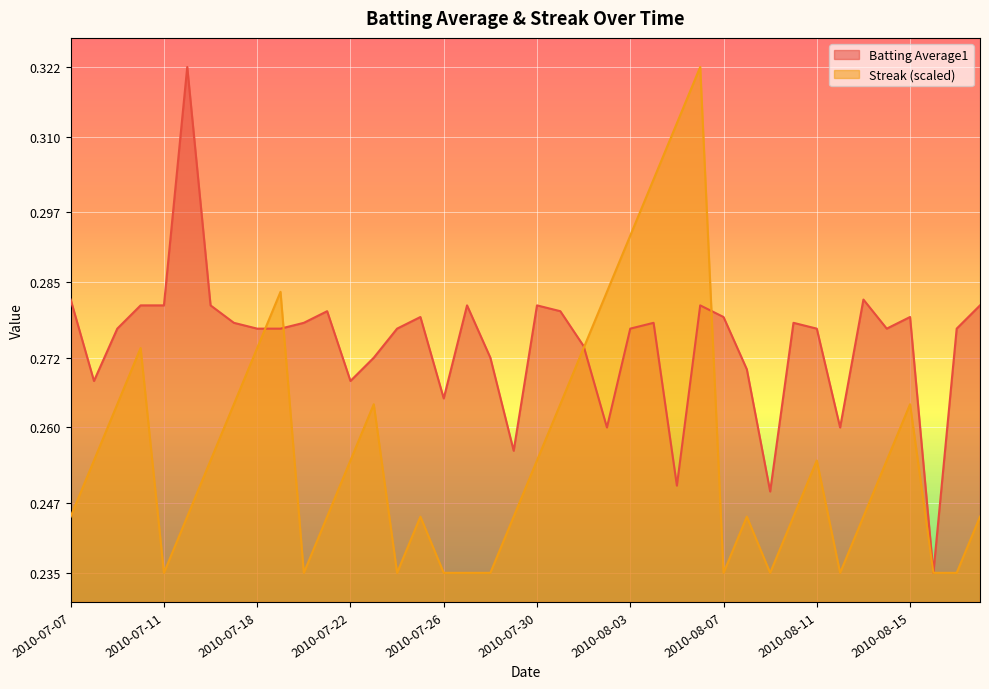

What is the total value across all series at 2010-08-18?

0.5